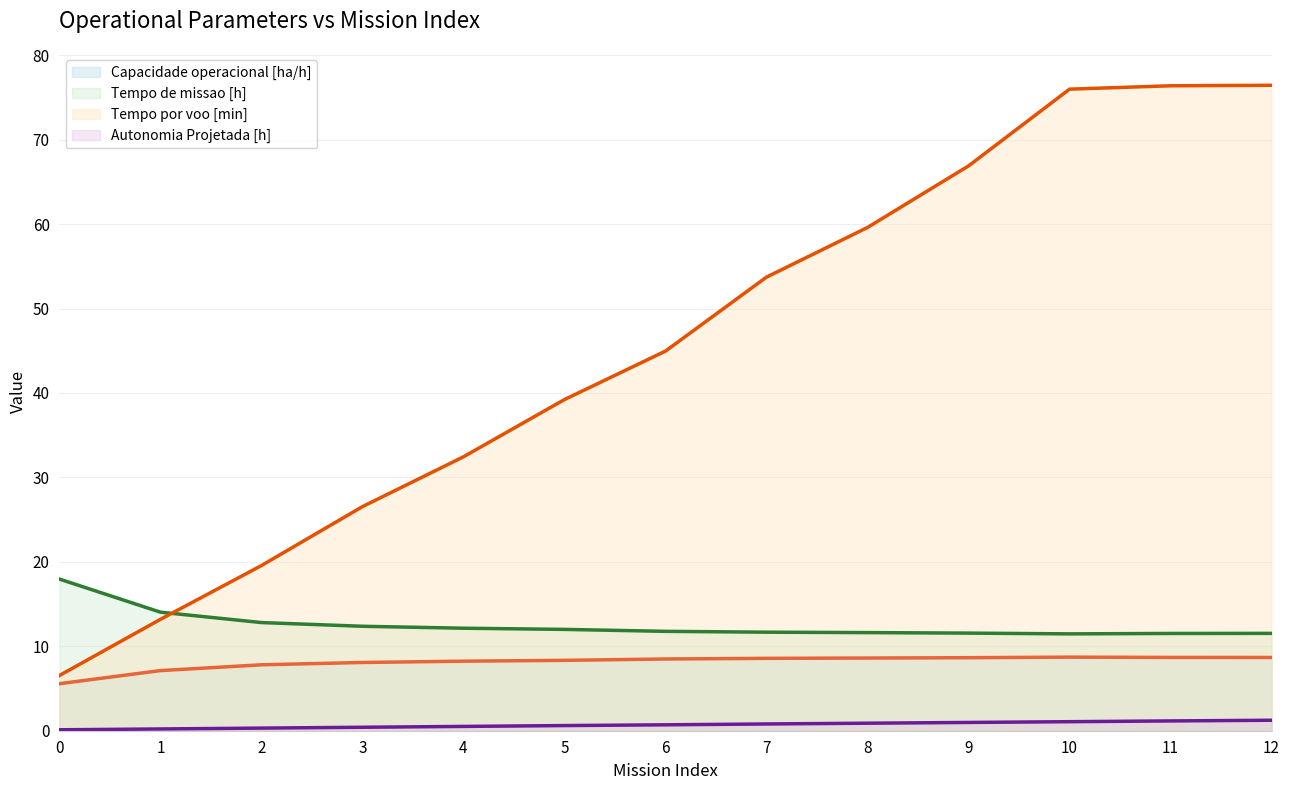

Reading left to right, what are all the values shown in this chart?

Capacidade operacional [ha/h] (line): 0=5.6	1=7.1	2=7.8	3=8.1	4=8.2	5=8.3	6=8.5	7=8.6	8=8.6	9=8.6	10=8.7	11=8.7	12=8.7
Tempo de missao [h] (line): 0=18.0	1=14.0	2=12.8	3=12.4	4=12.1	5=12.0	6=11.8	7=11.7	8=11.6	9=11.6	10=11.5	11=11.5	12=11.5
Tempo por voo [min] (line): 0=6.5	1=13.2	2=19.6	3=26.5	4=32.4	5=39.2	6=45.0	7=53.7	8=59.6	9=66.9	10=76.0	11=76.4	12=76.4
Autonomia Projetada [h] (line): 0=0.1	1=0.2	2=0.3	3=0.4	4=0.5	5=0.6	6=0.7	7=0.8	8=0.9	9=1.0	10=1.1	11=1.2	12=1.2